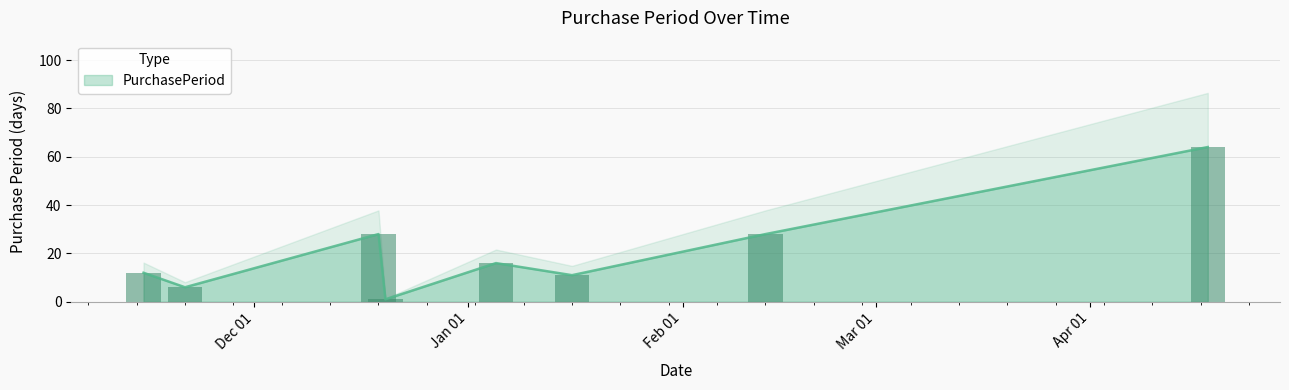

Where does the data first go above 16?

2016-12-19